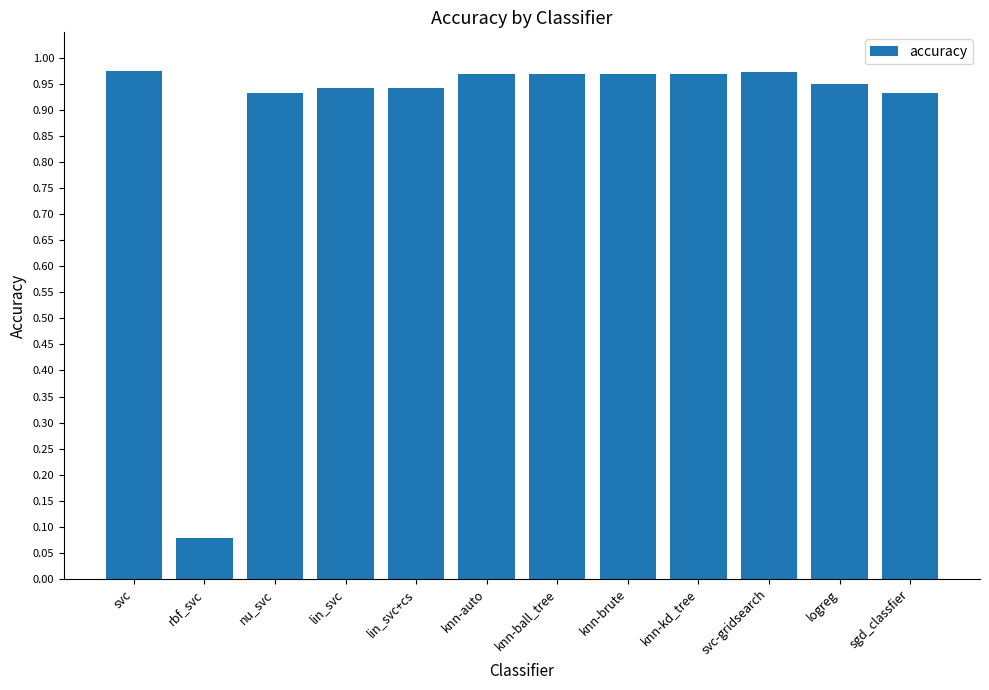

True or false: the data shows 1.6 at svc-gridsearch.

False